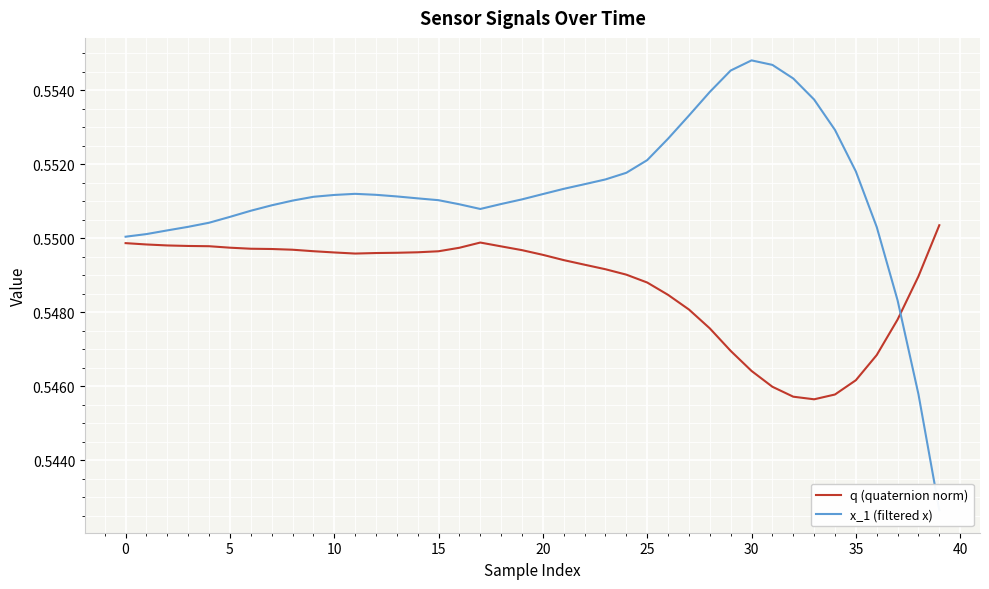

At which label is q (quaternion norm) closest to 0?

33